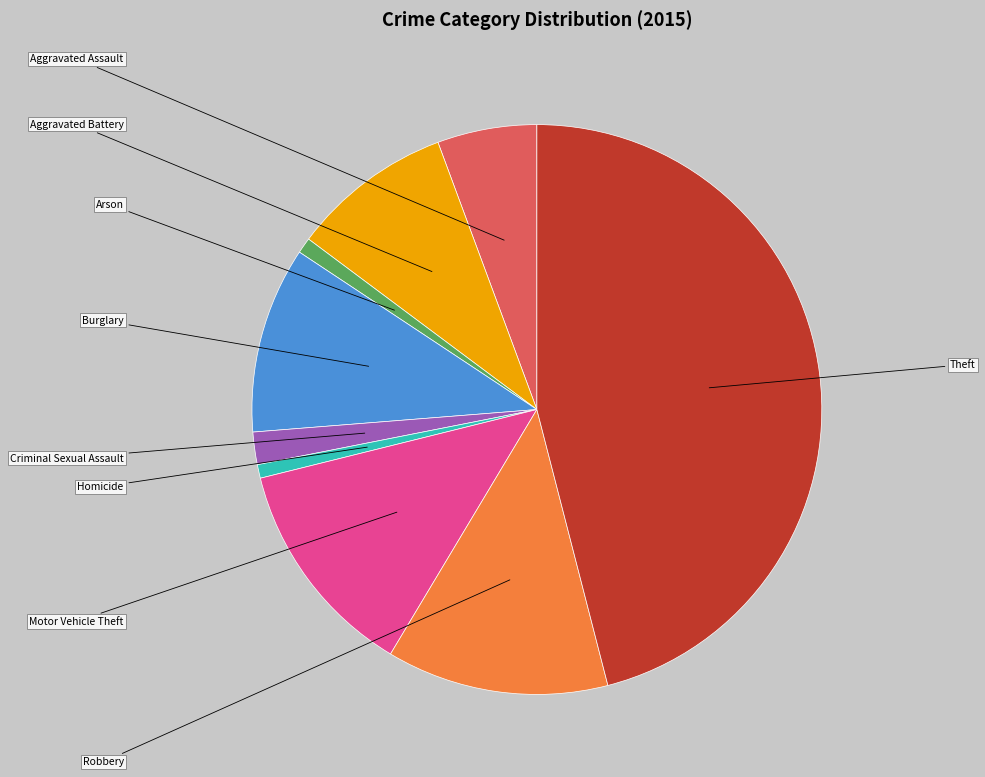

To the nearest percent, what percentage of the pie is Aggravated Assault?

6%